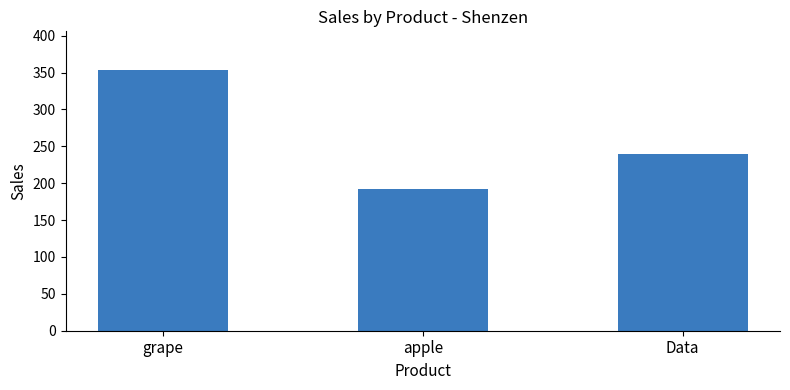

What is the value of the 2nd bar from the left?

192